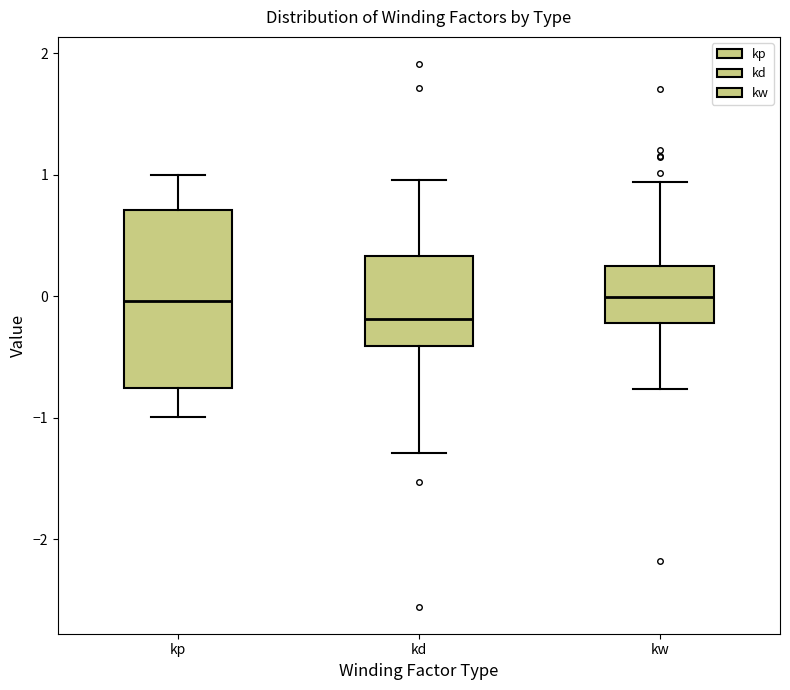

Which box's median line is the lowest?

kd